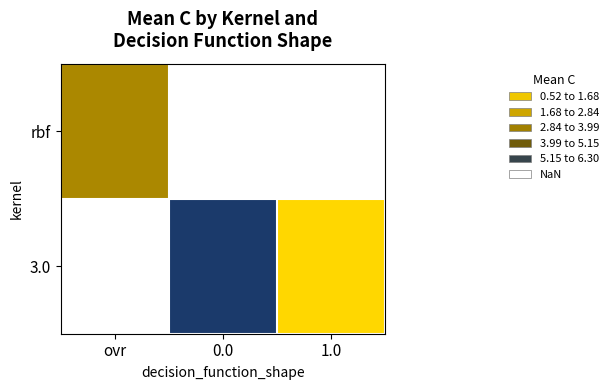

Is the value of rbf at 0.0 greater than the value of 3.0 at ovr?

No